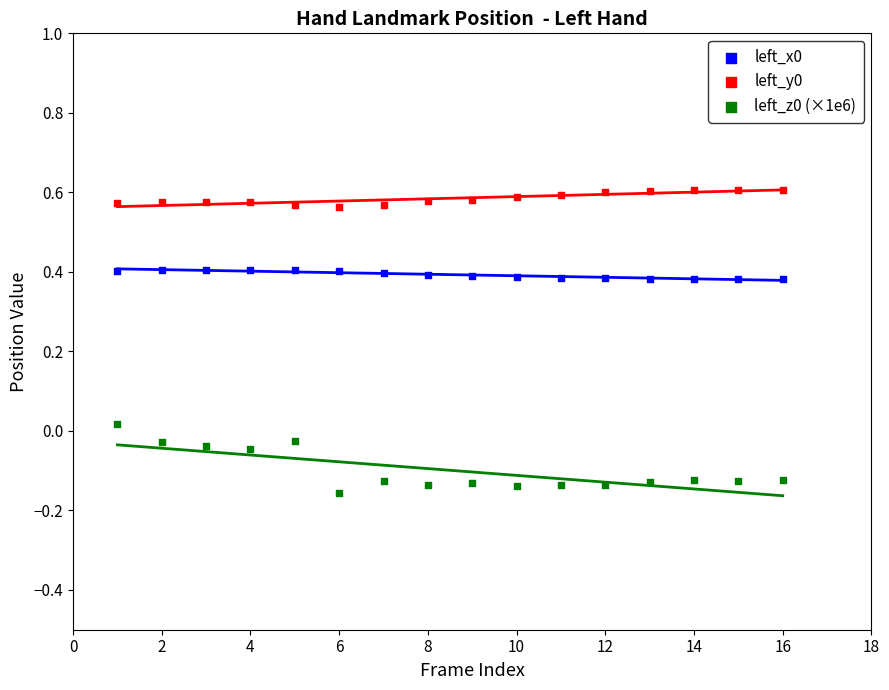

What is the X range (max minus min) for the scatter plot?

15.0